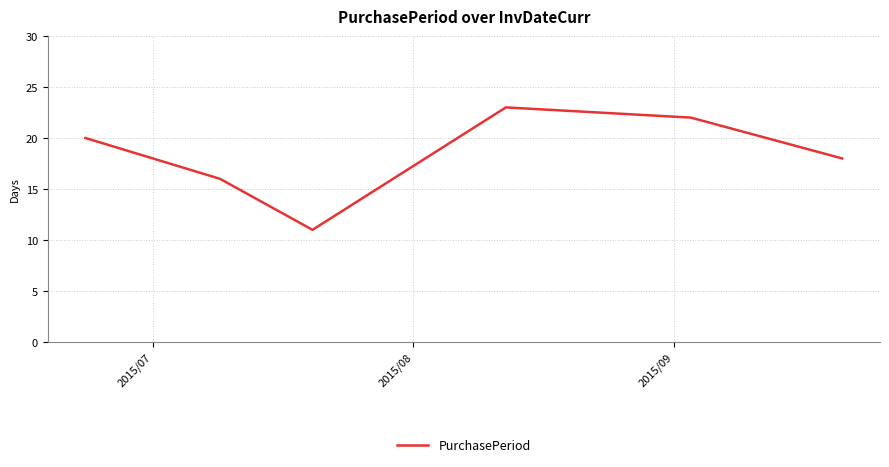

True or false: there are more than 0 points higher than both neighbors.

True